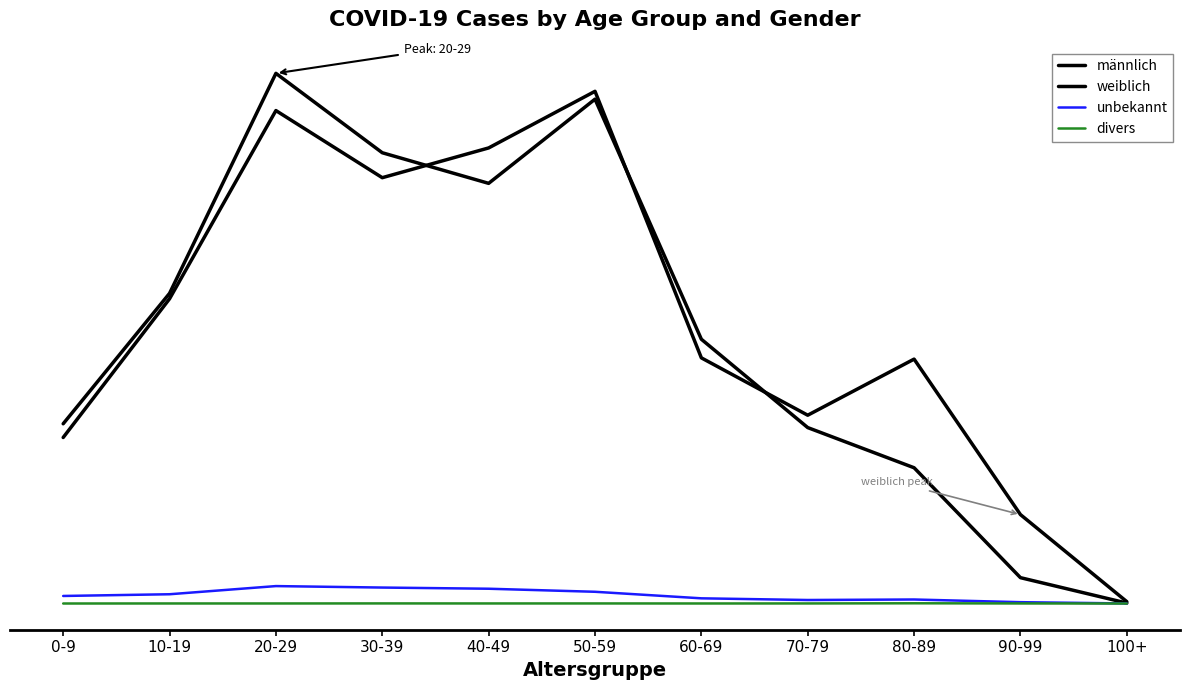

Reading right to left, extract all data points from this chart.

männlich: 100+=32	90-99=1971	80-89=10350	70-79=13412	60-69=20148	50-59=38450	40-49=32032	30-39=34366	20-29=40419	10-19=23646	0-9=13703
weiblich: 100+=141	90-99=6779	80-89=18633	70-79=14356	60-69=18728	50-59=39049	40-49=34732	30-39=32464	20-29=37581	10-19=23232	0-9=12657
unbekannt: 100+=4	90-99=102	80-89=307	70-79=268	60-69=396	50-59=895	40-49=1127	30-39=1217	20-29=1329	10-19=707	0-9=576
divers: 100+=0	90-99=5	80-89=18	70-79=6	60-69=3	50-59=6	40-49=5	30-39=8	20-29=4	10-19=4	0-9=1